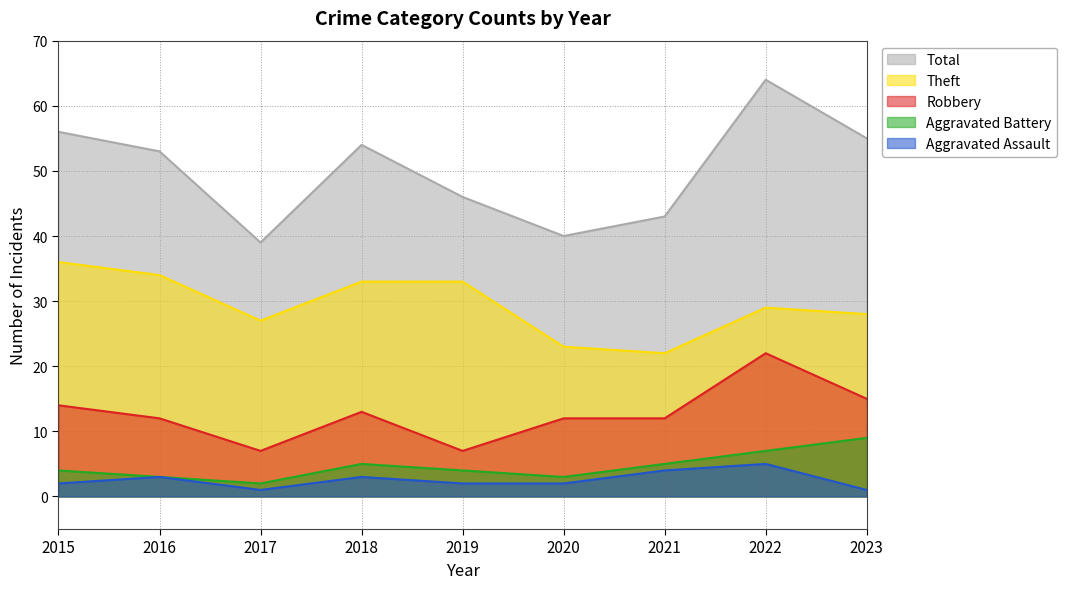

Rank the series at 2017 from highest to lowest value.

Total, Theft, Robbery, Aggravated Battery, Aggravated Assault